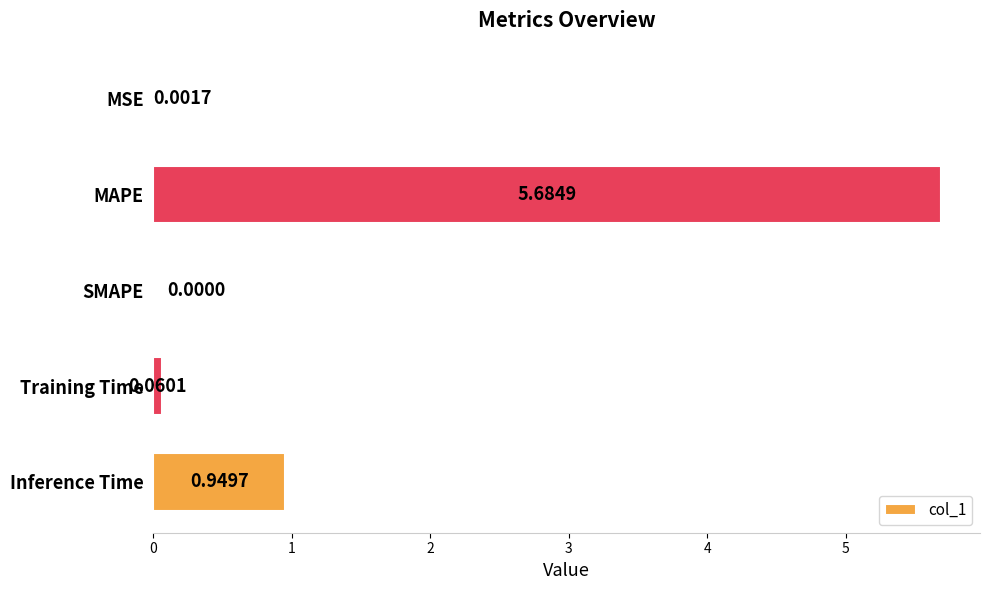

What is the change in value from MAPE to SMAPE?

-5.7